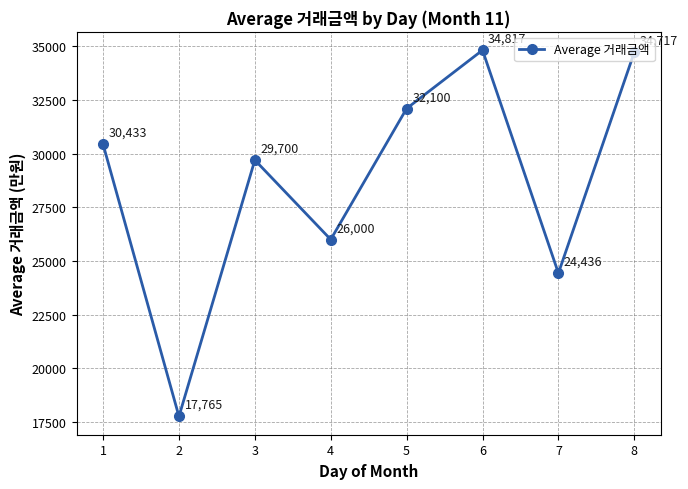

Where is the first local maximum?

3